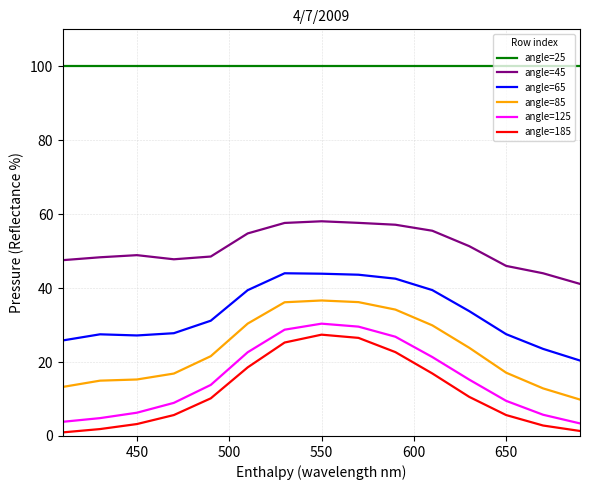

What is the difference between the maximum and minimum values in the angle=65 series?

23.6